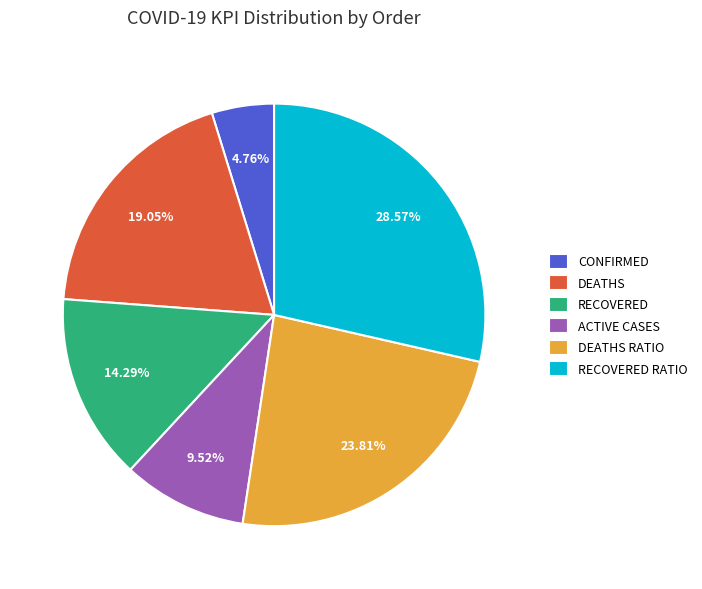

How many segments does this pie chart have?

6